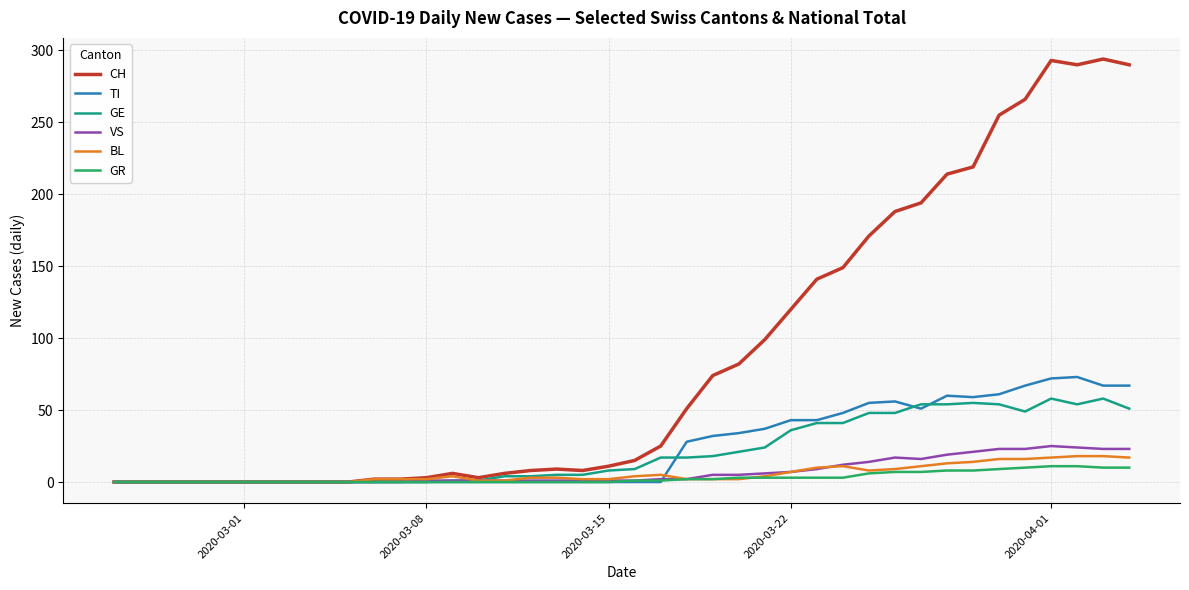

Which series has the widest spread of values?

CH